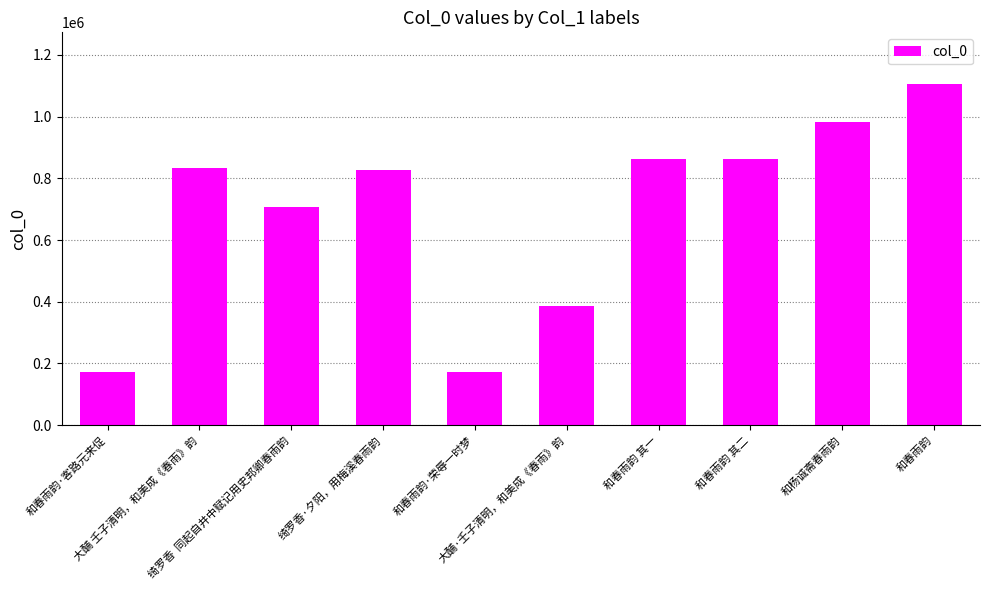

What is the change in value from 和春雨韵·客路元来促 to 大酺·壬子清明，和美成《春雨》韵?

+214030